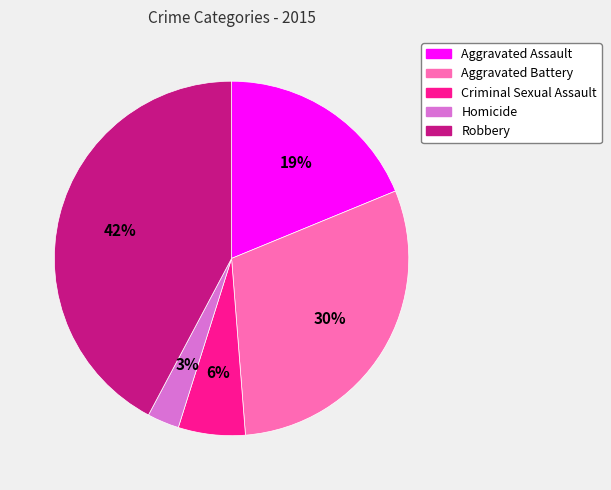

Does Robbery account for over 50% of the chart?

No